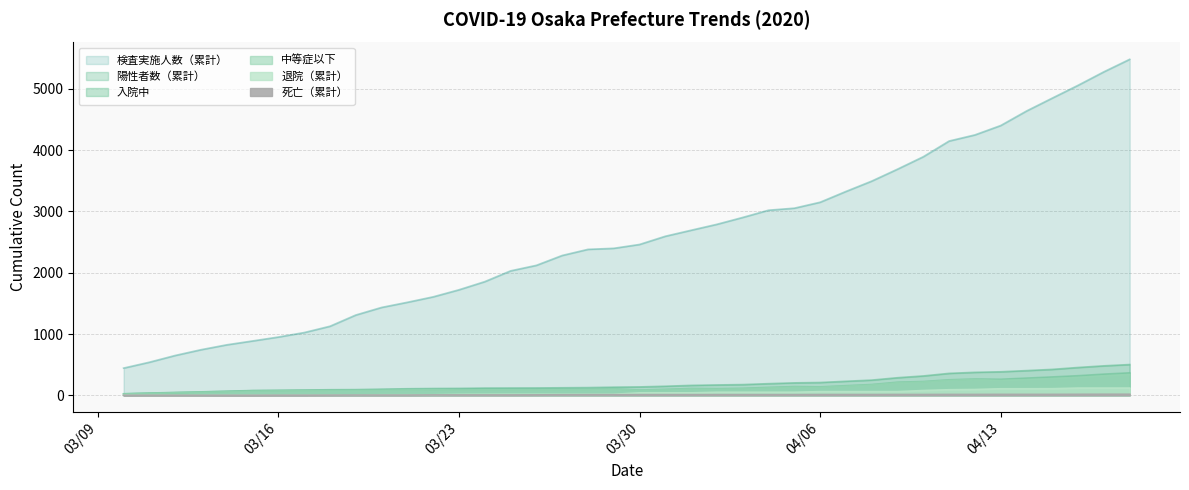

What is the sum of all 退院（累計） values?

1664